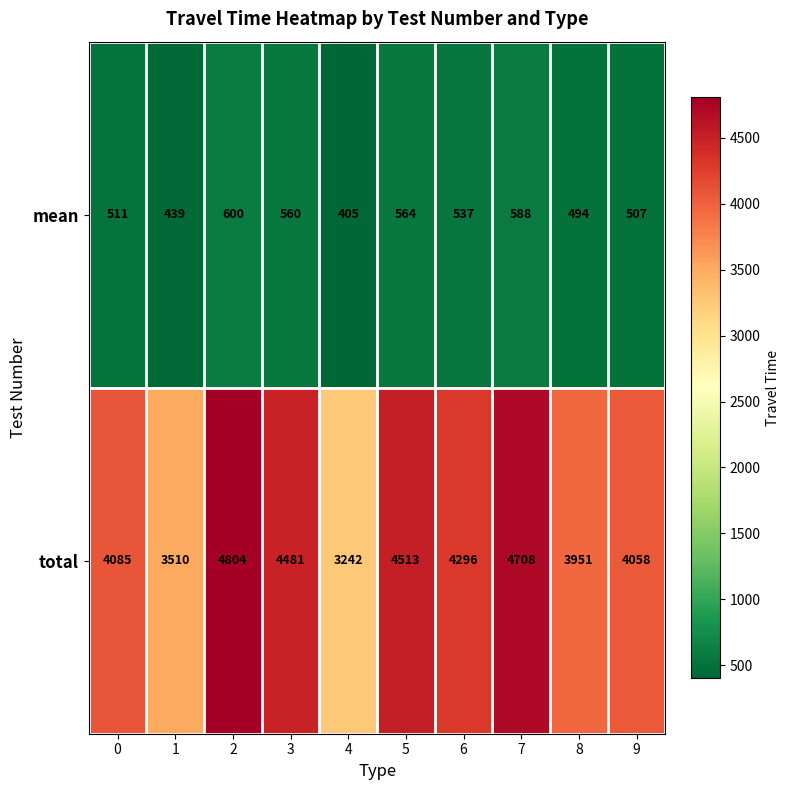

What is the approximate value of total at 6?

4296